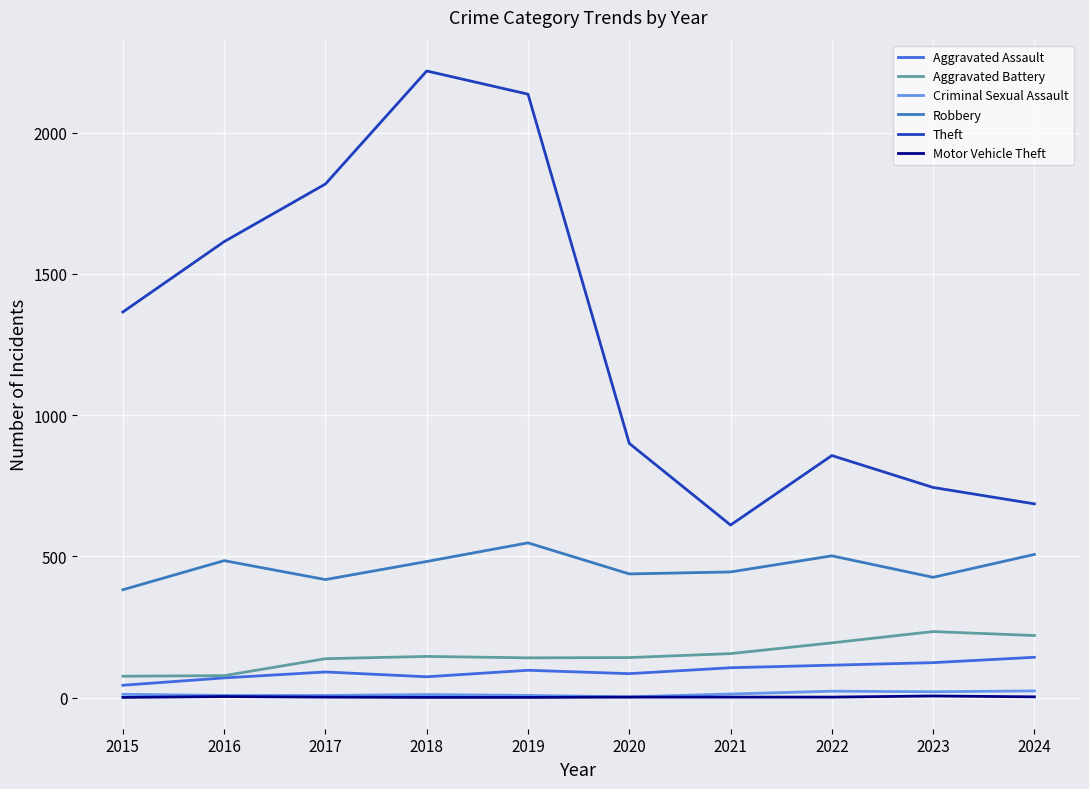

Count the number of data series in this chart.

6